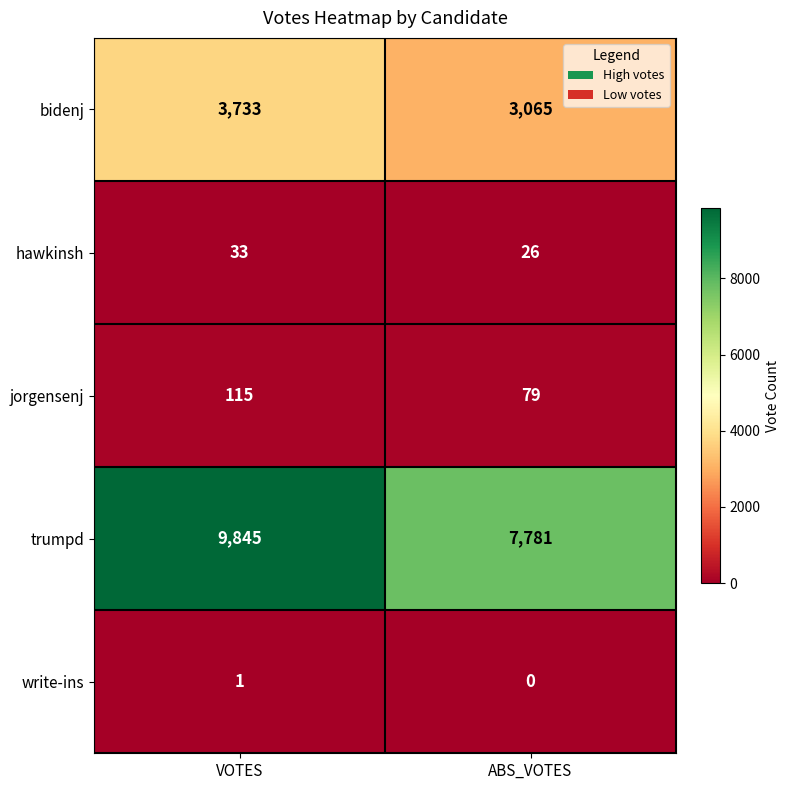

Where is write-ins nearest to the value 0?

ABS_VOTES